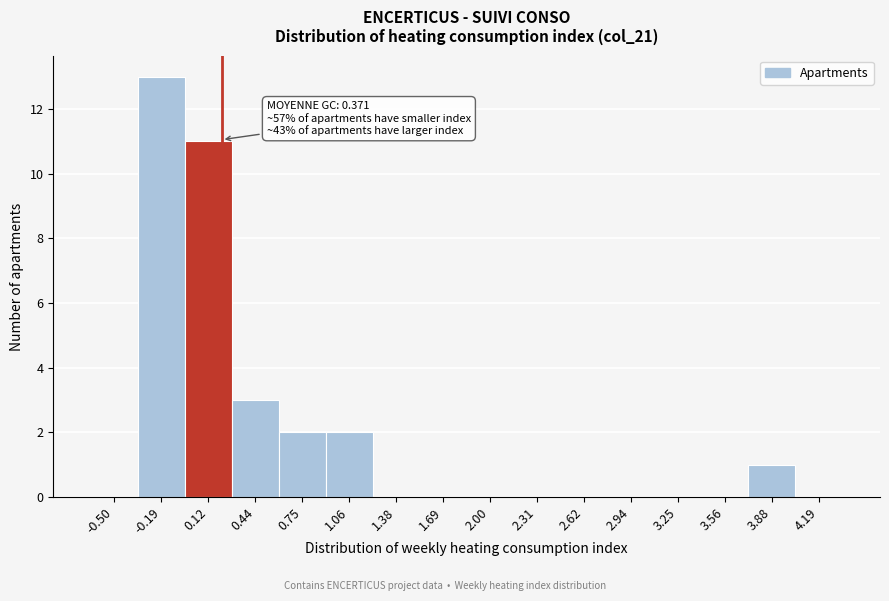

Reading left to right, extract all data points from this chart.

-0.50=0	-0.19=13	0.12=11	0.44=3	0.75=2	1.06=2	1.38=0	1.69=0	2.00=0	2.31=0	2.62=0	2.94=0	3.25=0	3.56=0	3.88=1	4.19=0